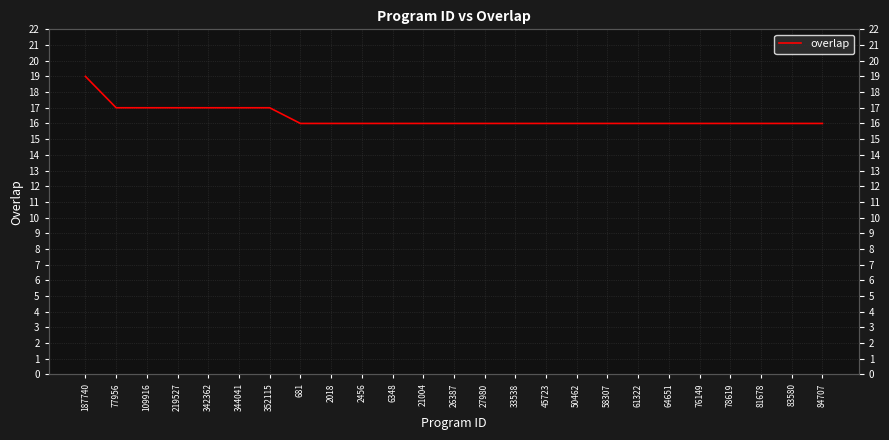

Is it true that the value at 342362 is 17?

True